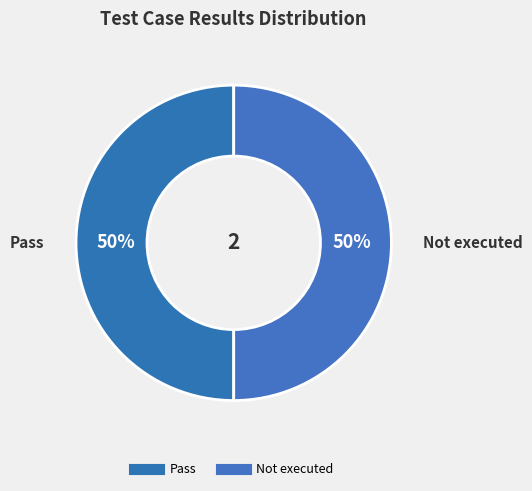

How many slices are in this pie chart?

2